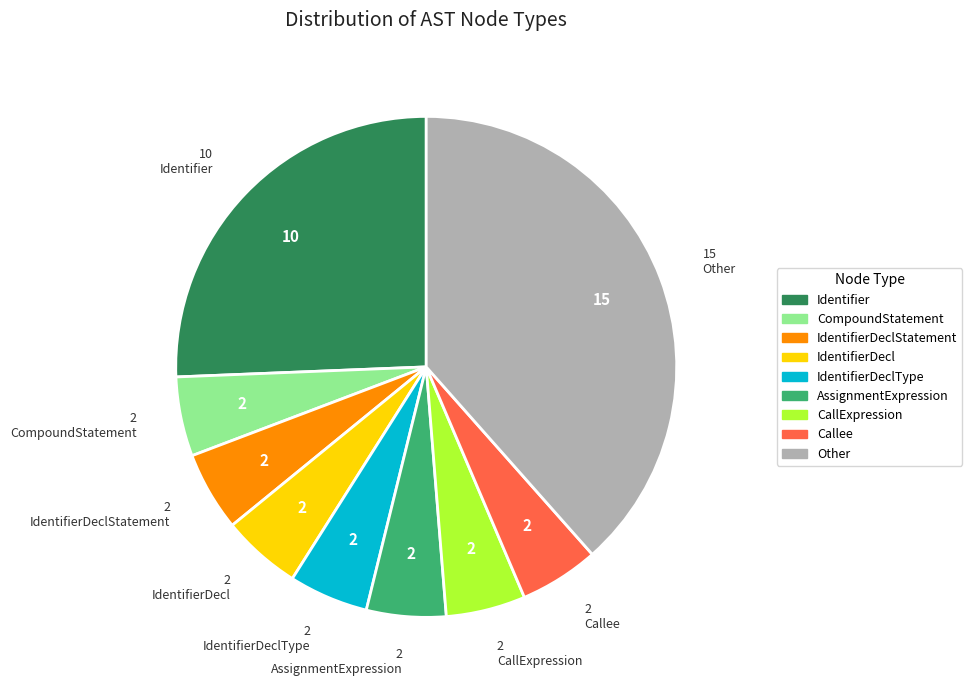

Is there any slice that represents more than half of the pie?

No